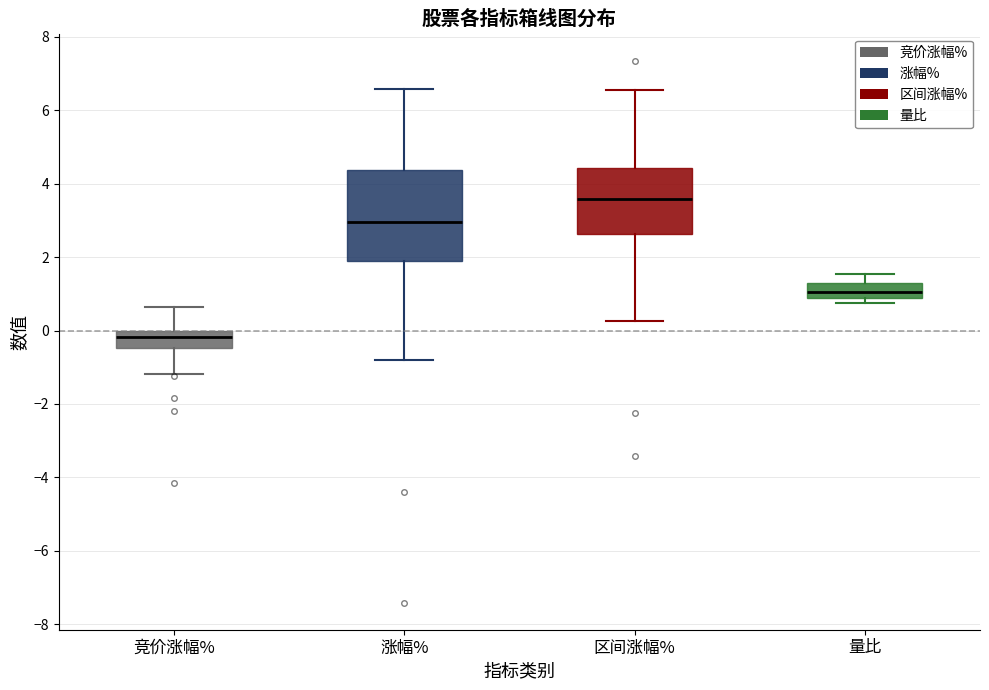

Which box is the tallest, from its lower edge to its upper edge?

涨幅%